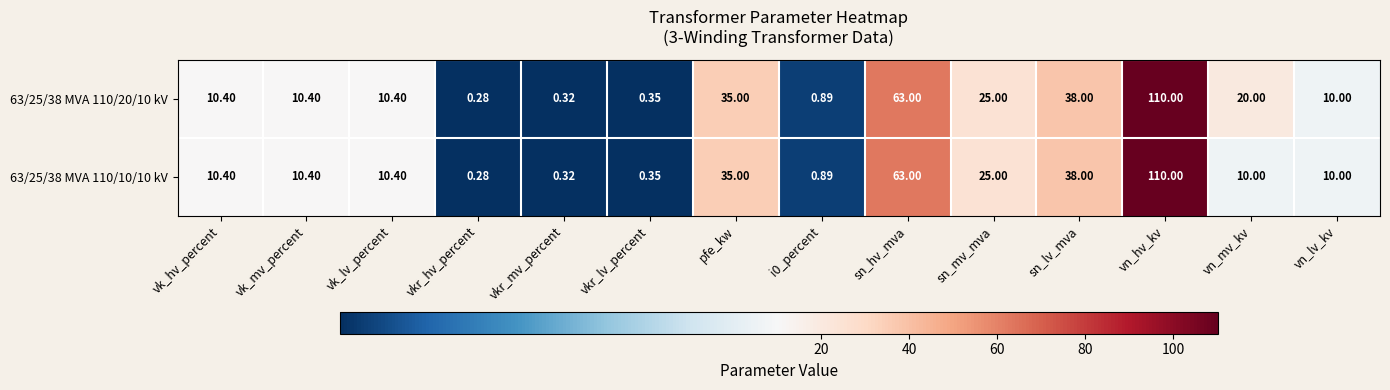

How many distinct data groups are displayed?

2